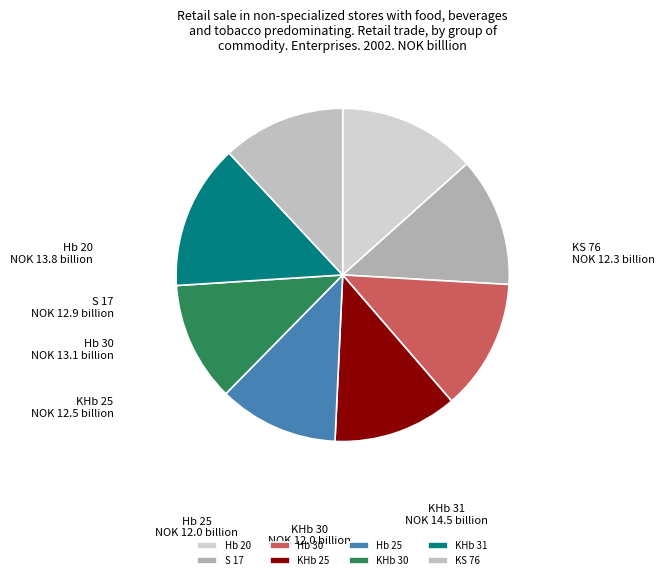

What is the largest slice in the pie chart?

KHb 31